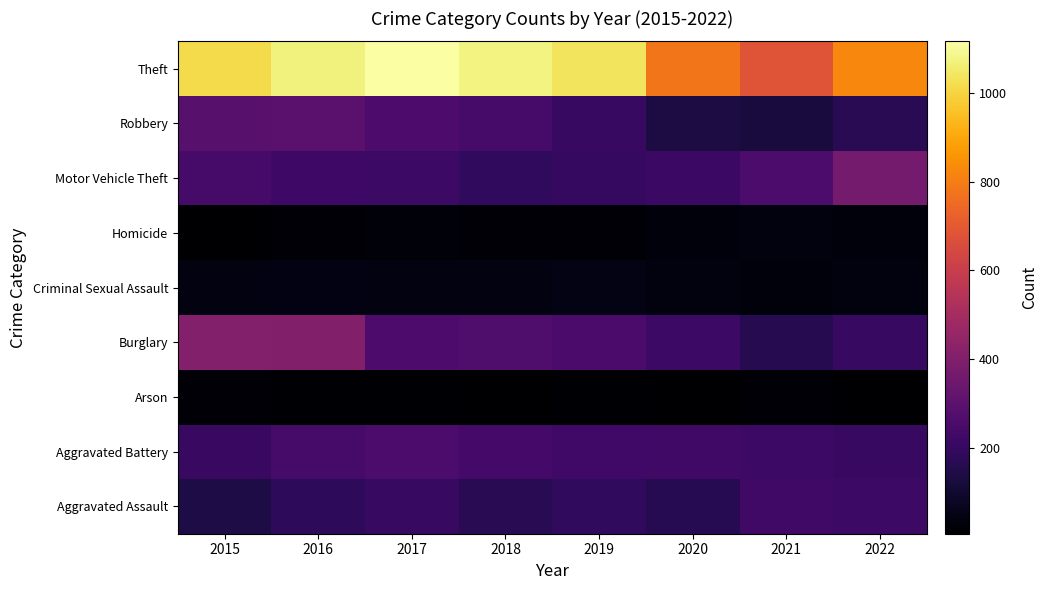

Reading left to right, transcribe all the data shown in this chart.

Aggravated Assault: 2015=140	2016=180	2017=205	2018=169	2019=184	2020=164	2021=224	2022=215
Aggravated Battery: 2015=207	2016=244	2017=255	2018=239	2019=228	2020=224	2021=217	2022=204
Arson: 2015=18	2016=11	2017=11	2018=6	2019=12	2020=9	2021=15	2022=10
Burglary: 2015=408	2016=404	2017=261	2018=264	2019=251	2020=217	2021=162	2022=203
Criminal Sexual Assault: 2015=37	2016=44	2017=38	2018=40	2019=47	2020=35	2021=30	2022=33
Homicide: 2015=10	2016=20	2017=27	2018=20	2019=17	2020=29	2021=33	2022=30
Motor Vehicle Theft: 2015=243	2016=222	2017=218	2018=184	2019=201	2020=212	2021=256	2022=369
Robbery: 2015=291	2016=295	2017=259	2018=242	2019=203	2020=132	2021=126	2022=169
Theft: 2015=1012	2016=1070	2017=1116	2018=1074	2019=1035	2020=781	2021=684	2022=824